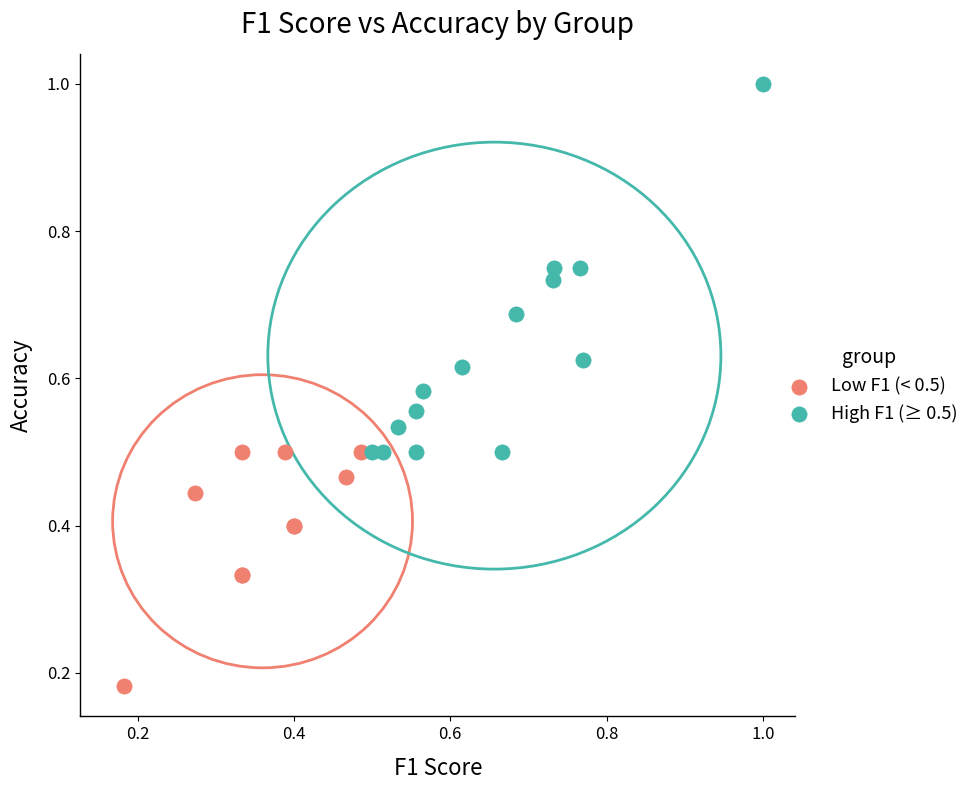

Which series reaches the minimum Y coordinate?

Low F1 (< 0.5)